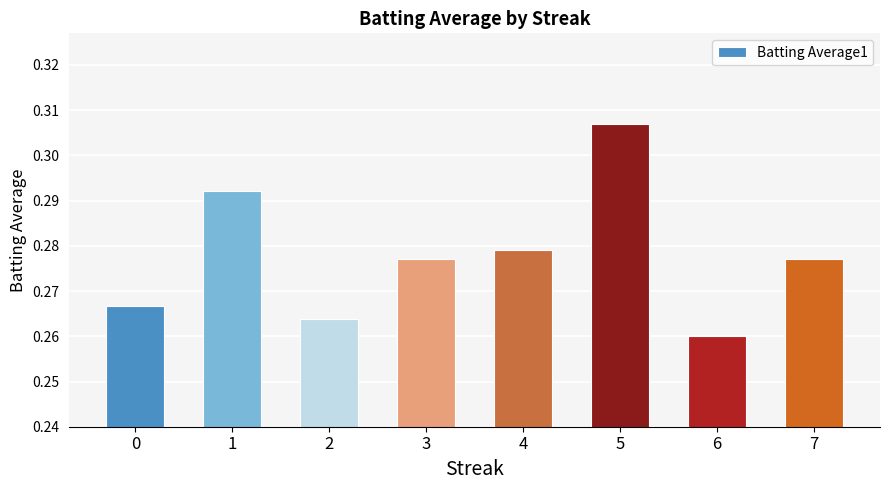

Between 2 and 5, which is larger?

5